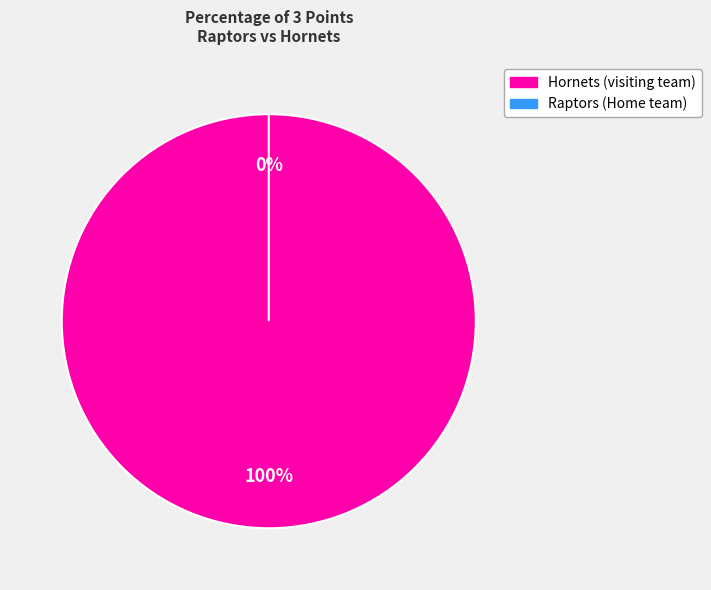

How many segments does this pie chart have?

2